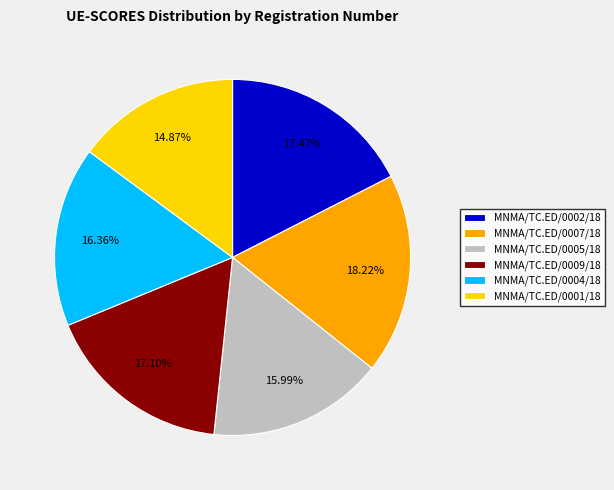

The MNMA/TC.ED/0007/18 slice represents 18% of the pie. True or false?

True